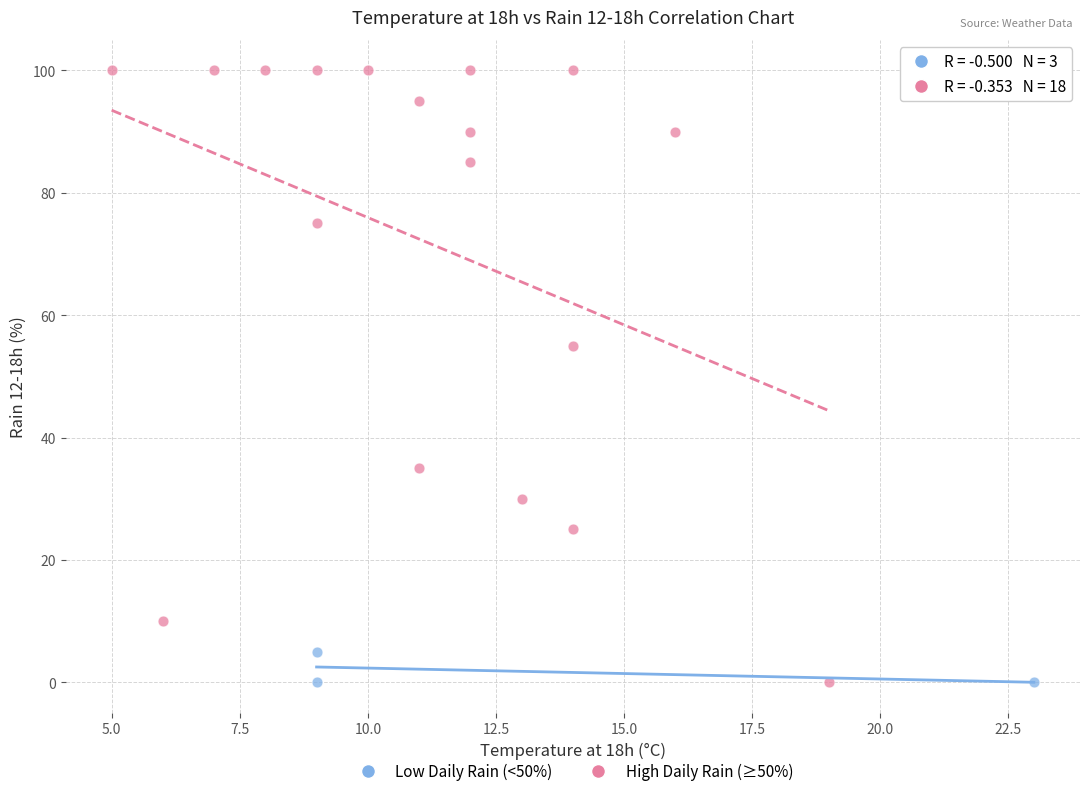

Which series has the largest Y range (max minus min)?

High Daily Rain (≥50%)